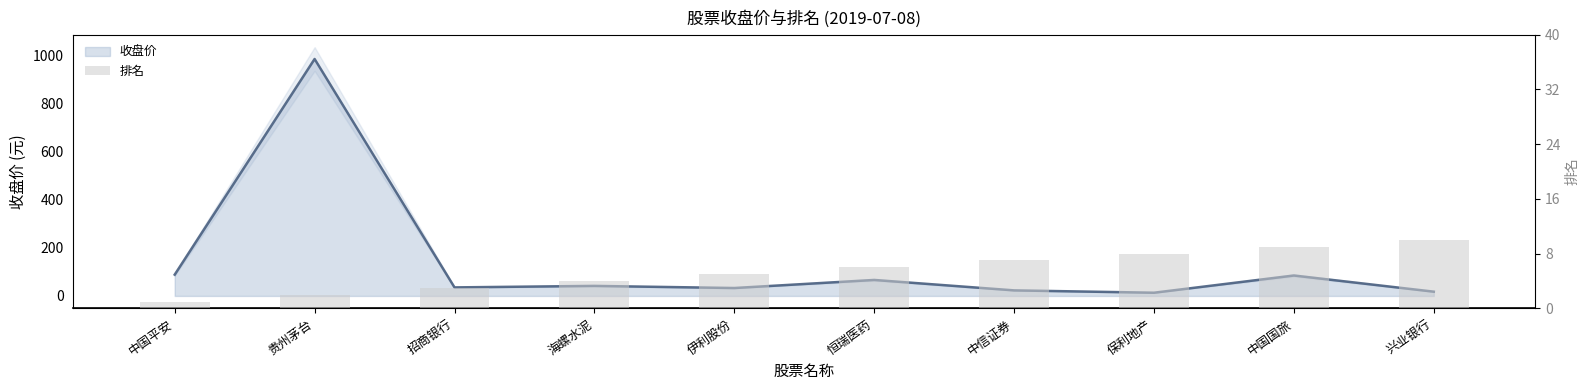

Is it true that the value at 保利地产 is 8?

True